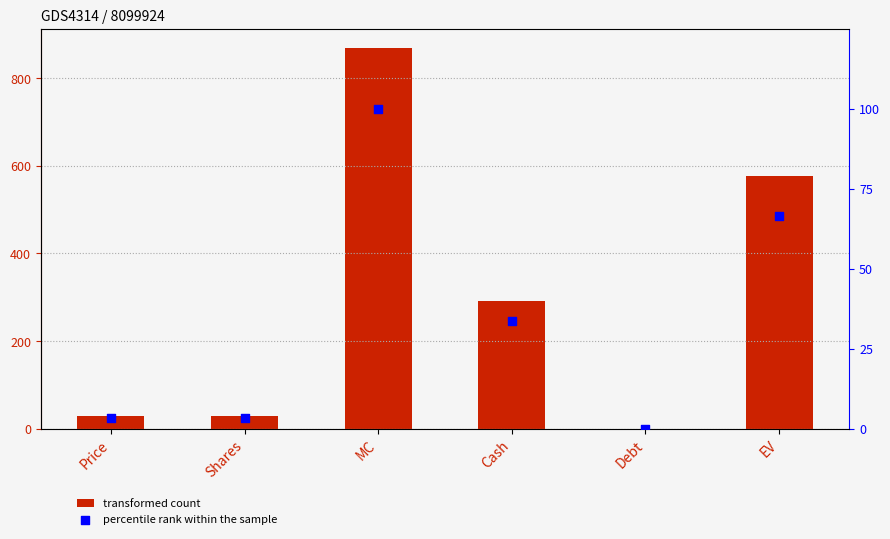

At how many categories does at least one series exceed 703?

1